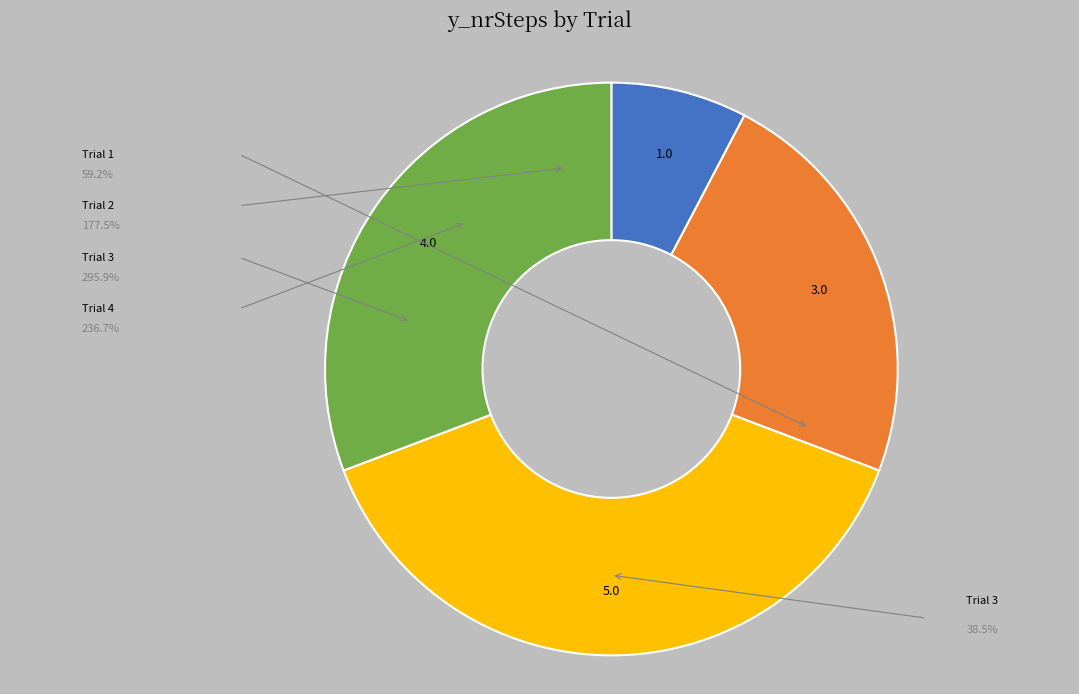

Does any single category account for the majority?

No